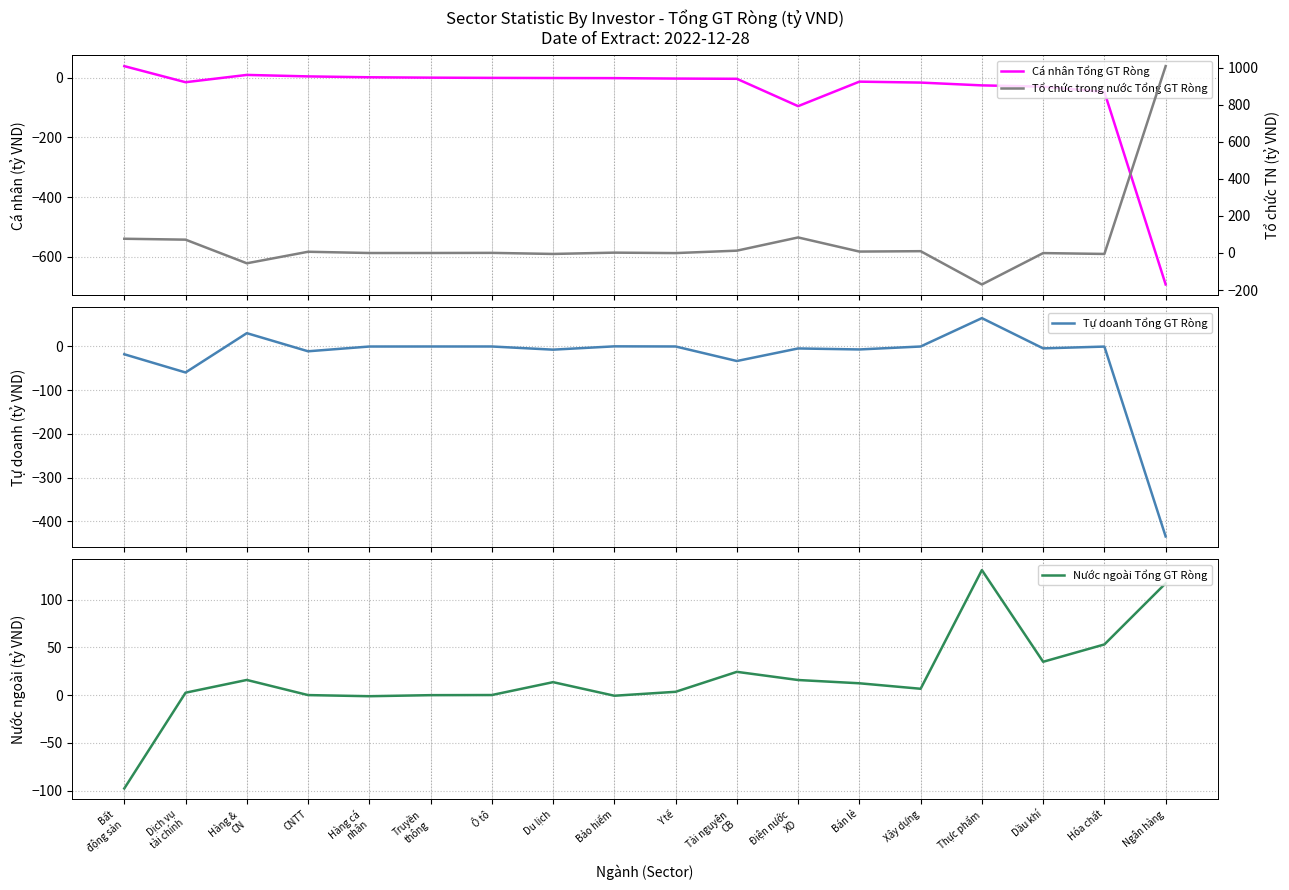

List the series in order of their overall mean, lowest first.

Cá nhân Tổng GT Ròng, Tự doanh Tổng GT Ròng, Nước ngoài Tổng GT Ròng, Tổ chức trong nước Tổng GT Ròng